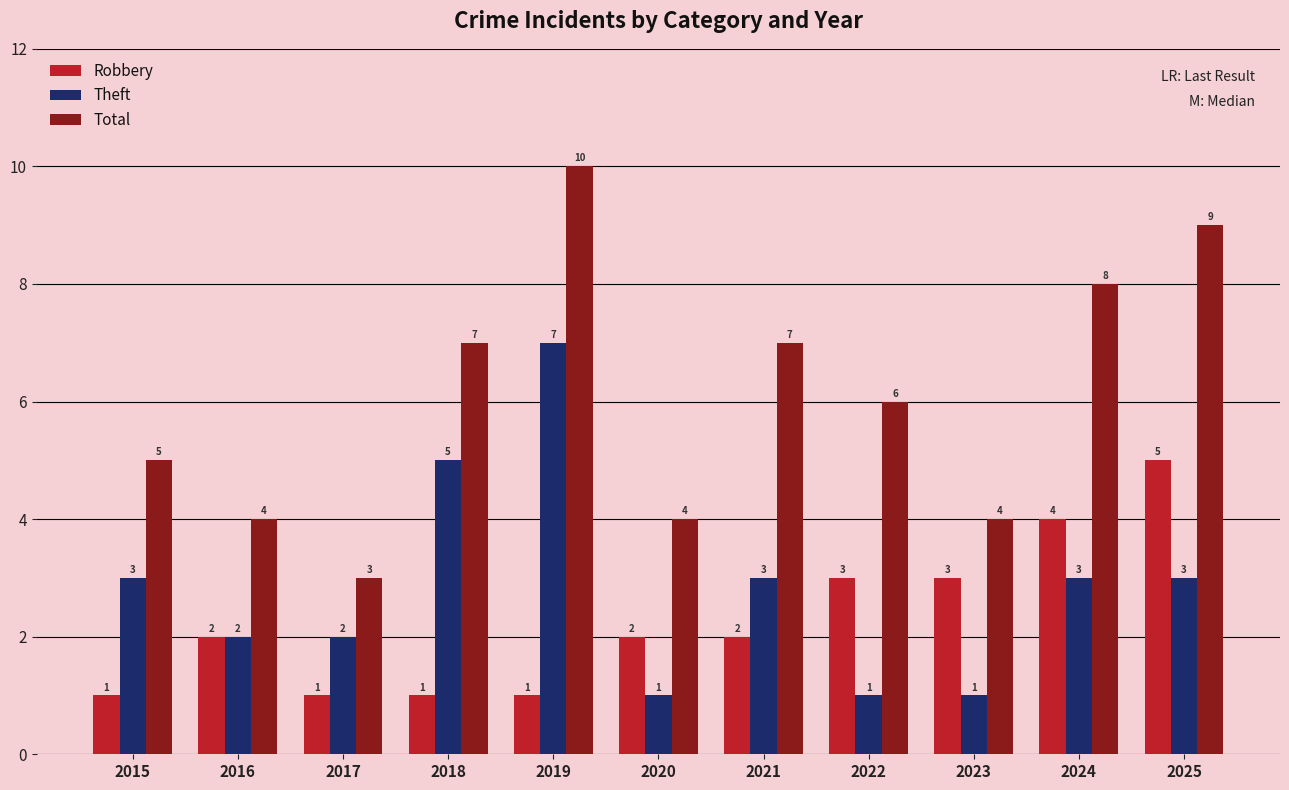

Reading right to left, list all the values displayed in this chart.

Robbery: 5	4	3	3	2	2	1	1	1	2	1
Theft: 3	3	1	1	3	1	7	5	2	2	3
Total: 9	8	4	6	7	4	10	7	3	4	5